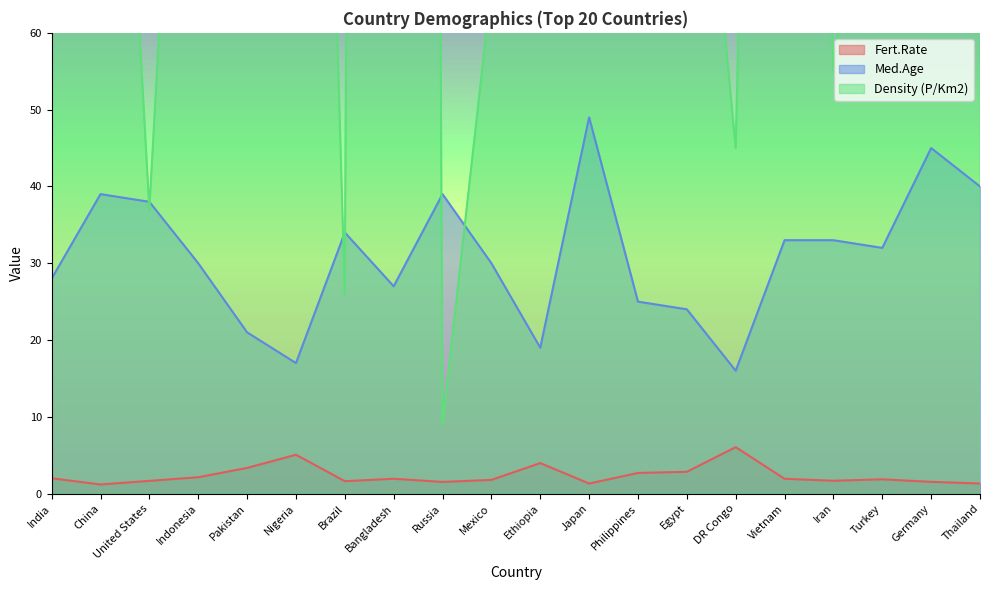

Is it true that Density (P/Km2) equals 176.1 at Ethiopia?

False